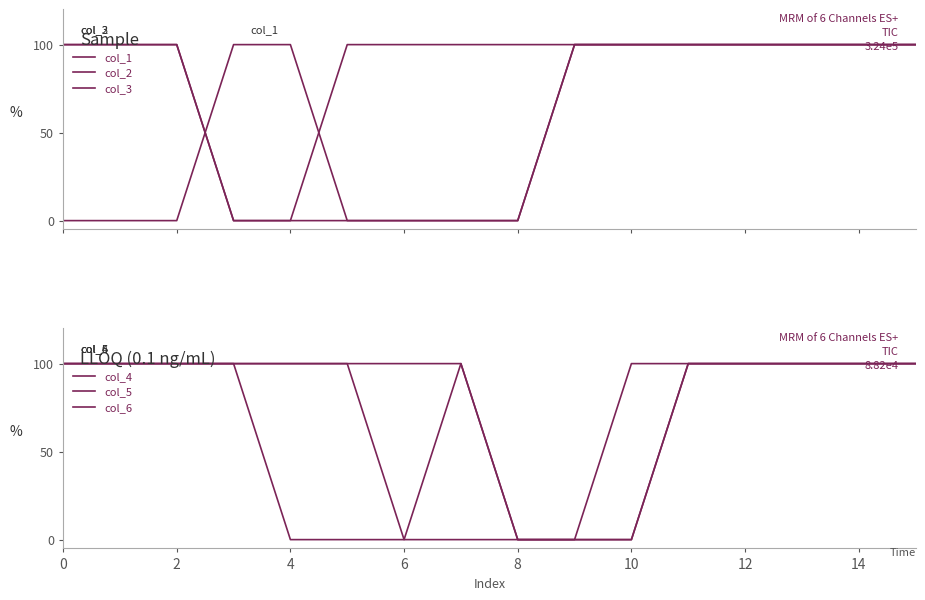

Reading right to left, list all the values displayed in this chart.

col_1: 1	1	1	1	1	1	1	0	0	0	0	1	1	0	0	0
col_2: 1	1	1	1	1	1	1	1	1	1	1	0	0	1	1	1
col_3: 1	1	1	1	1	1	1	0	0	0	0	0	0	1	1	1
col_4: 1	1	1	1	1	1	0	0	0	0	0	0	1	1	1	1
col_5: 1	1	1	1	1	0	0	0	1	1	1	1	1	1	1	1
col_6: 1	1	1	1	1	0	0	0	1	0	1	1	1	1	1	1